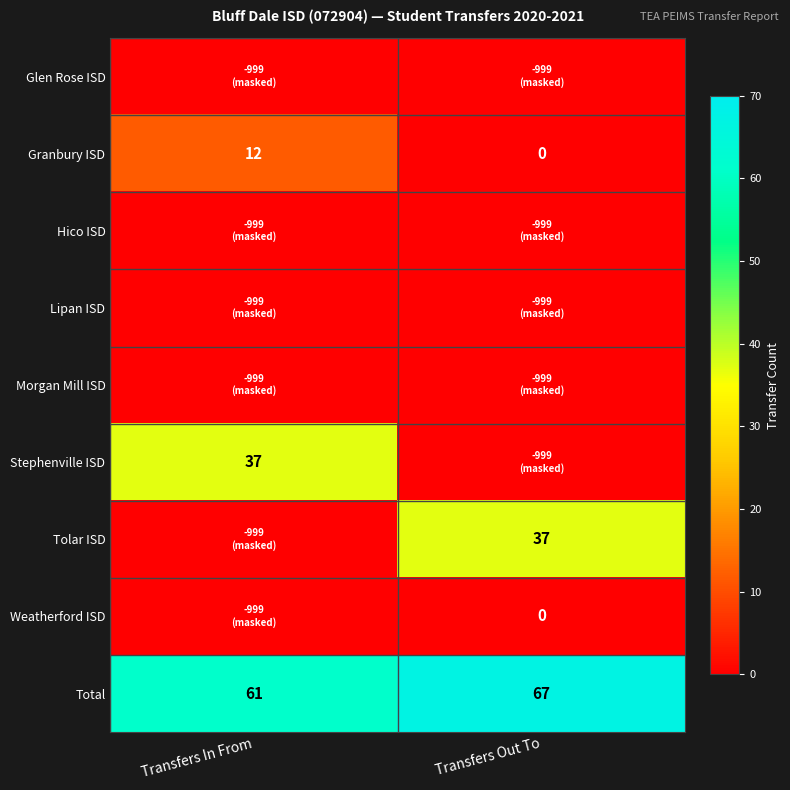

Which has a higher value, Transfers In From or Transfers Out To?

Transfers In From